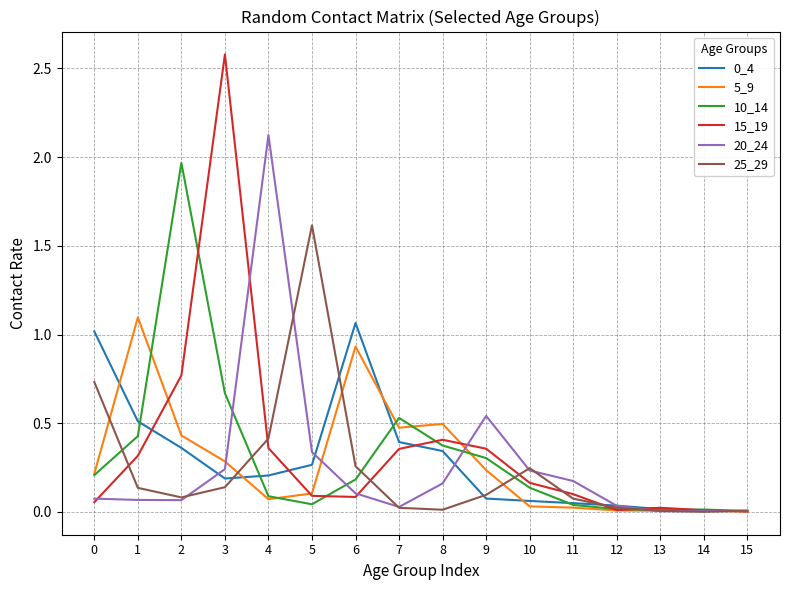

At which category is the sum across all series the highest?

3